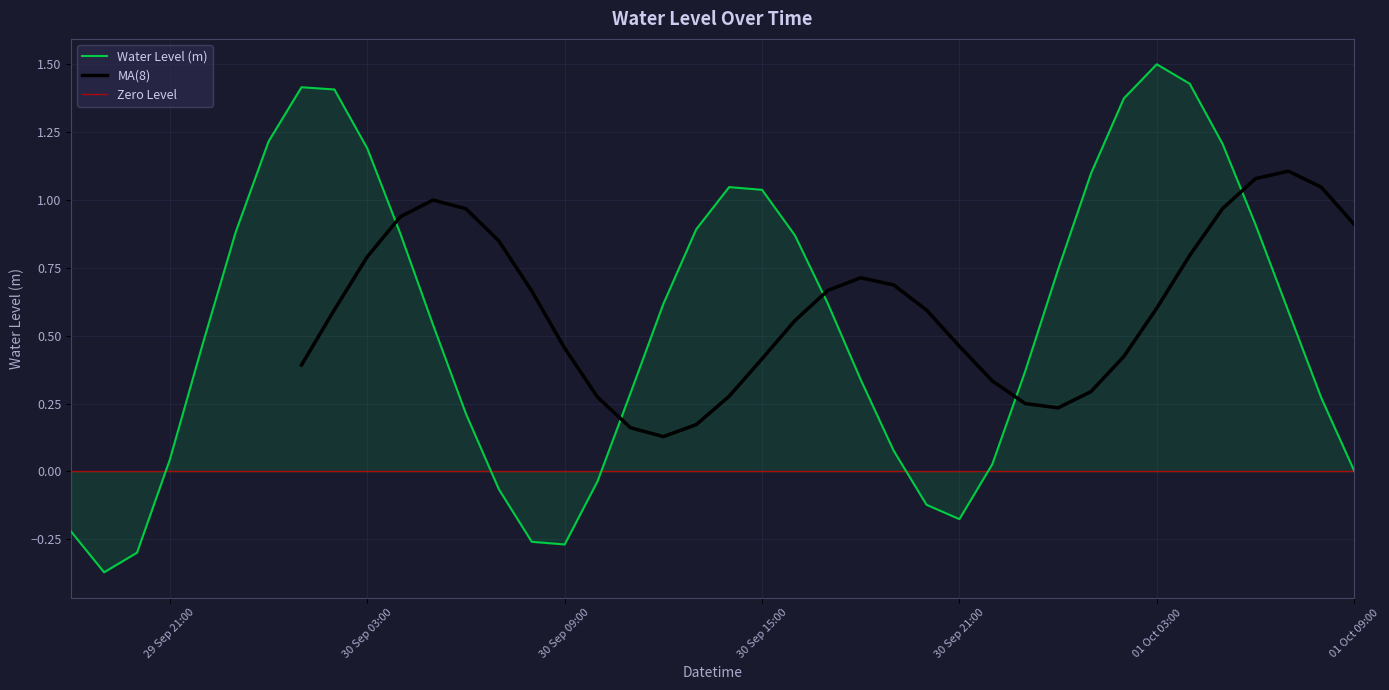

What is the difference between the second highest and minimum values?

1.8